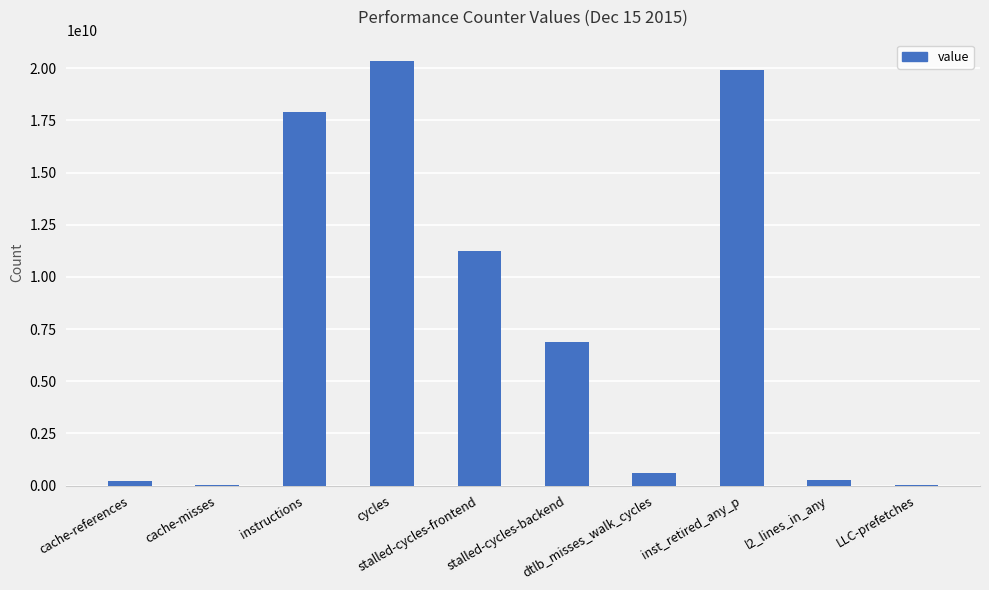

What is the difference between the values at stalled-cycles-backend and instructions?

11027786663